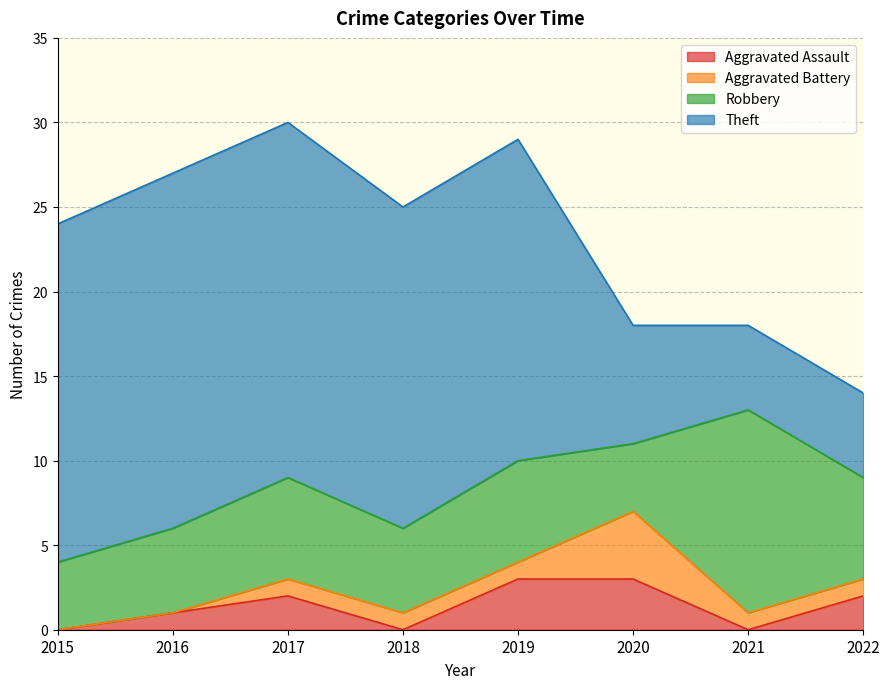

Which series changed the most between 2017 and 2020?

Theft